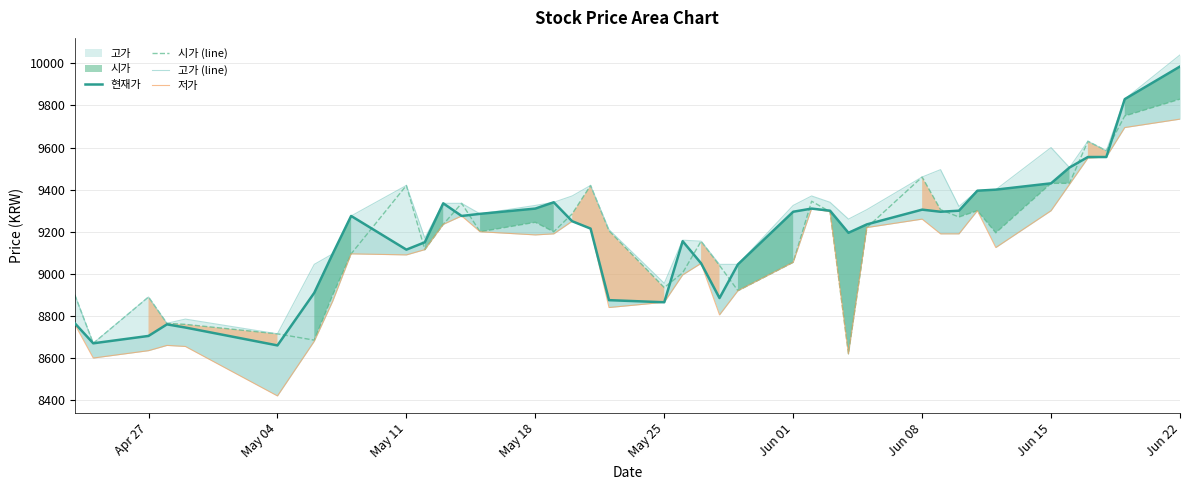

At which label does 시가 (line) reach its peak?

Jun 22